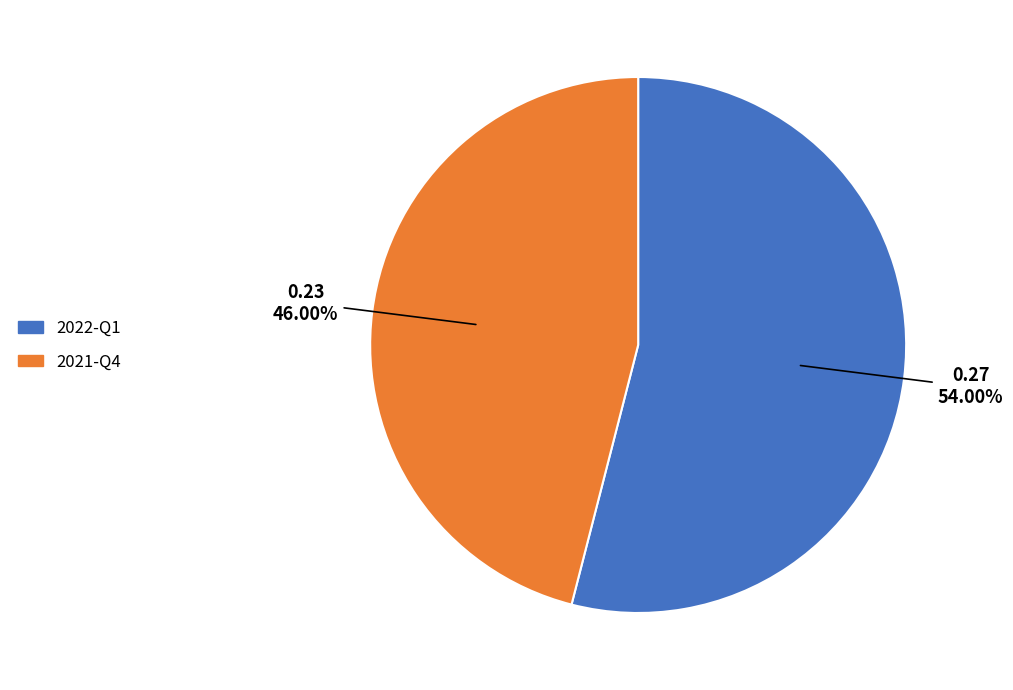

To the nearest percent, what is the difference between the 2022-Q1 and 2021-Q4 slice percentages?

8%